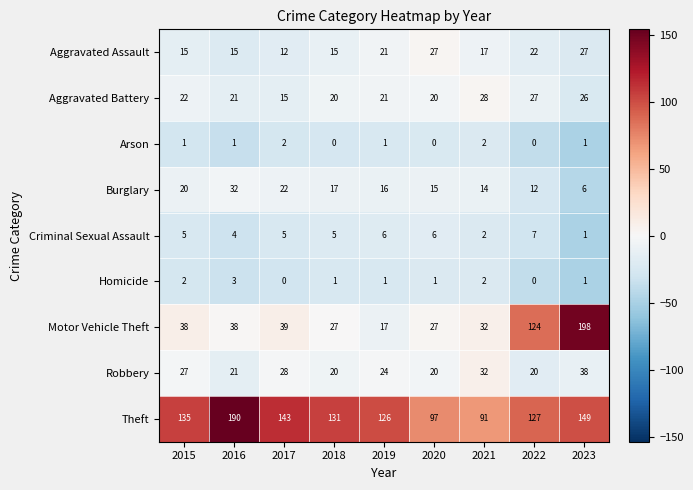

What is the greatest value displayed?

198